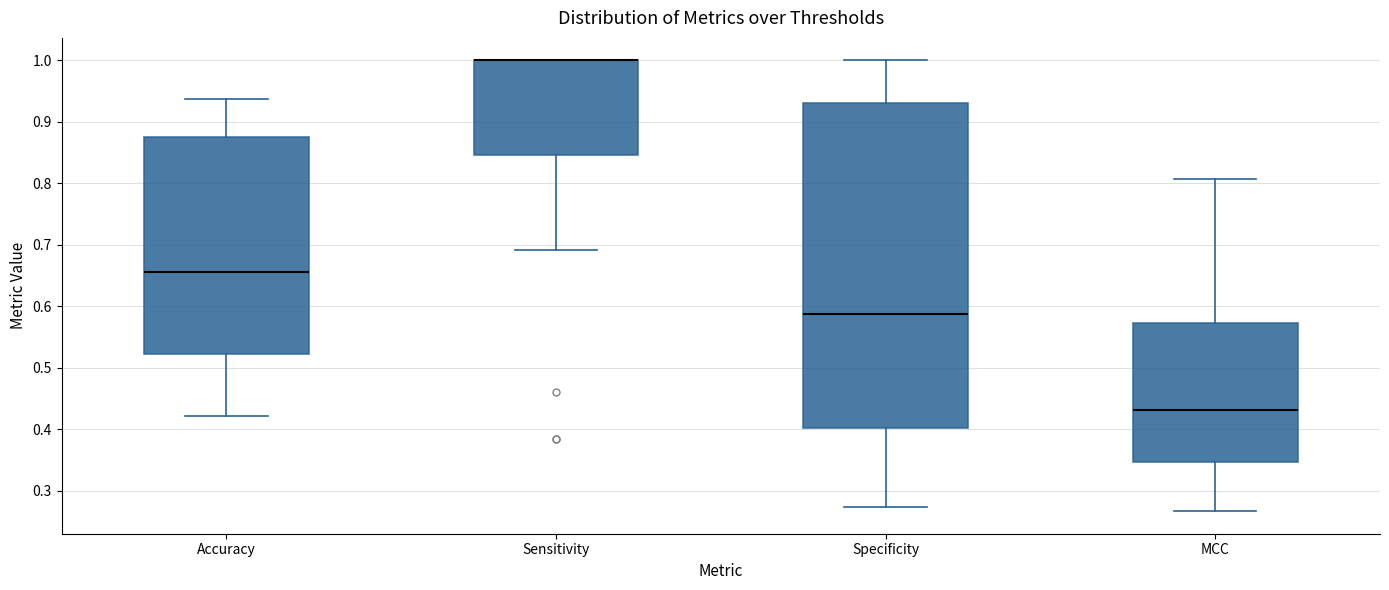

Reading left to right, read every box against the y-axis: the position of its median line, the range the box covers, and the ends of its whiskers. The values are not printed on the chart, so give them approximately, as read against the axis.

Accuracy: median 0.66, box 0.52 to 0.88, whiskers 0.42 to 0.94
Sensitivity: median 1.00 (drawn on the box's upper edge), box 0.85 to 1.00, whiskers 0.69 to 1.00
Specificity: median 0.59, box 0.40 to 0.93, whiskers 0.27 to 1.00
MCC: median 0.43, box 0.35 to 0.57, whiskers 0.27 to 0.81